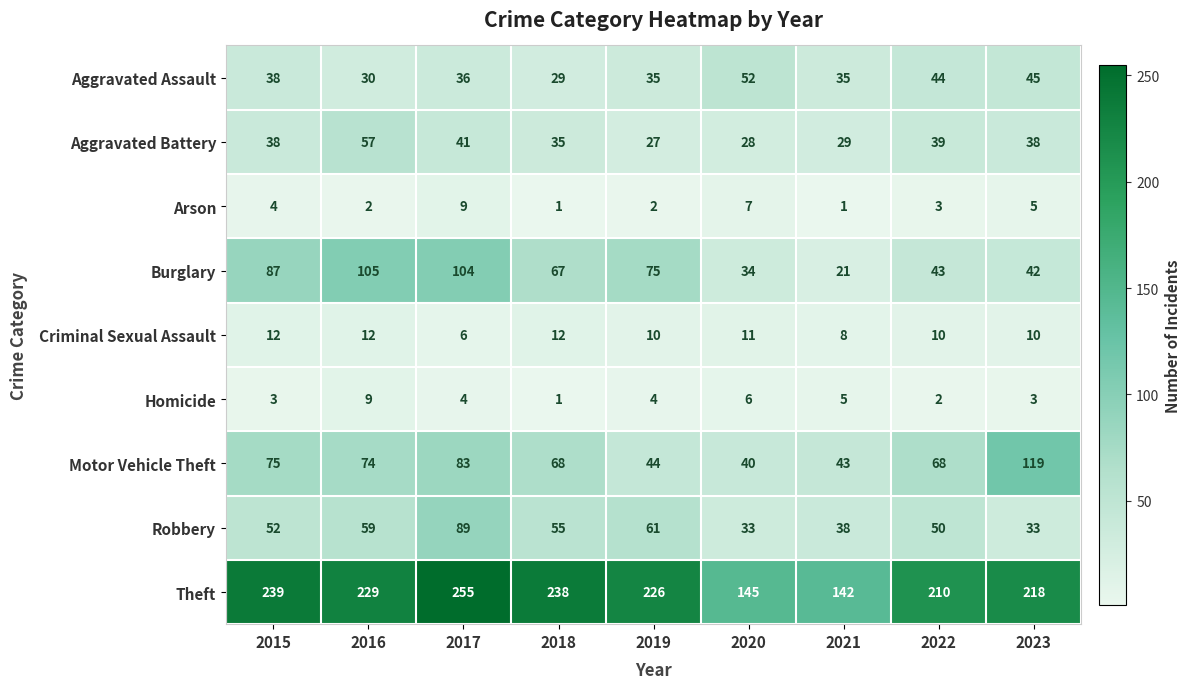

What is the lowest value of the Criminal Sexual Assault series?

6